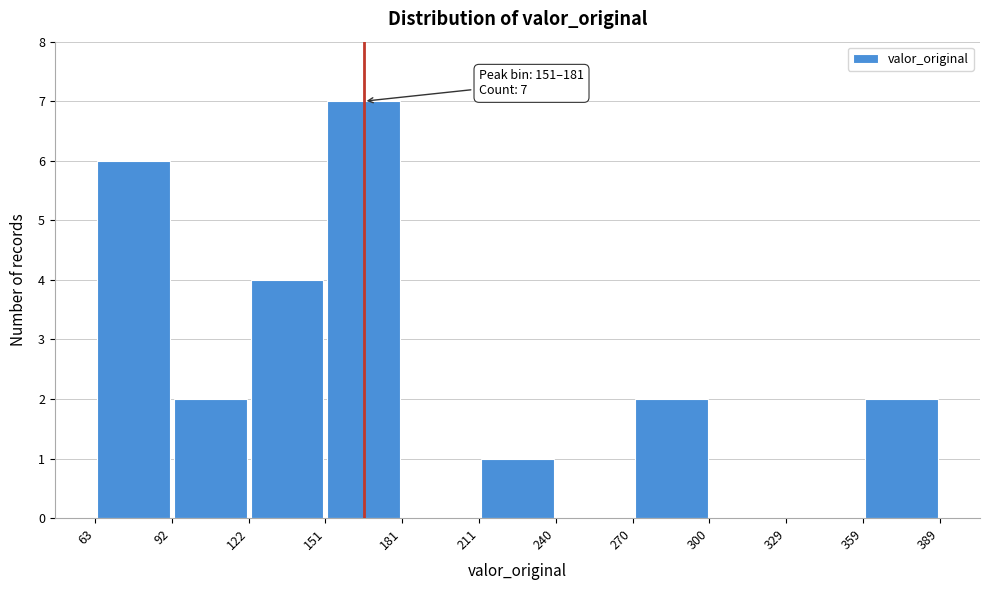

Over which range of the x-axis is the bar tallest?

151 to 181